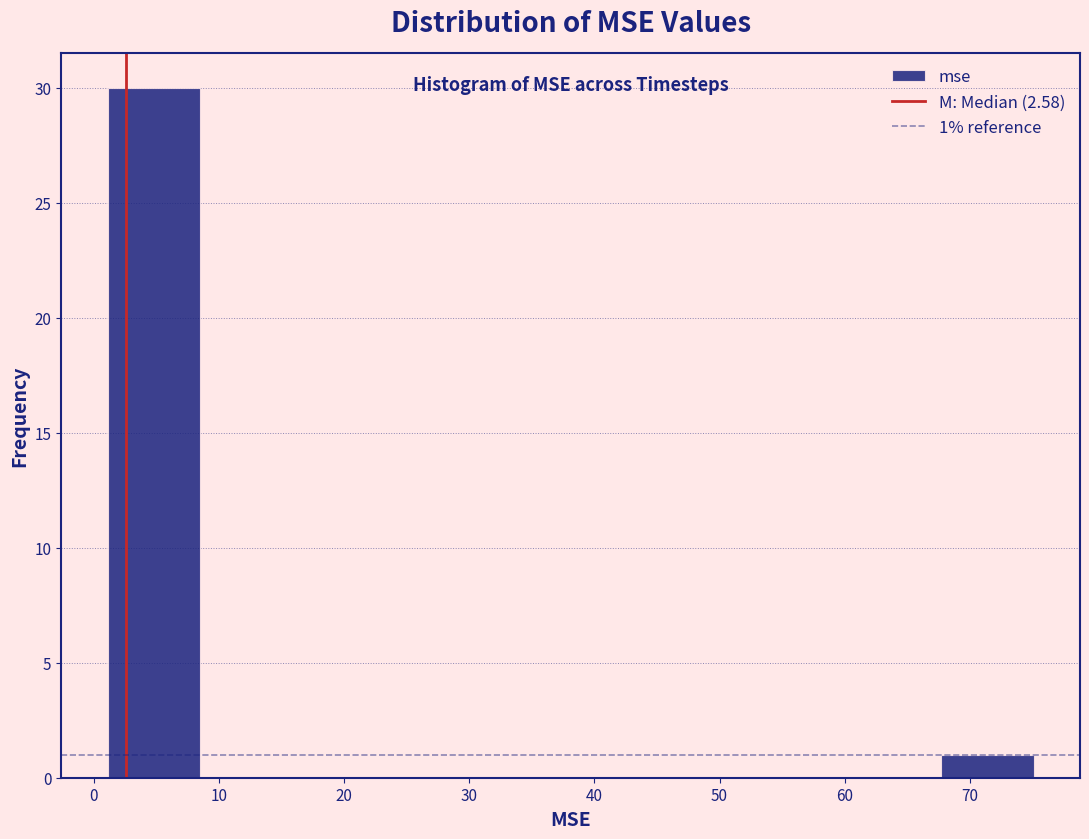

Over which range of the x-axis is the bar tallest?

1 to 9